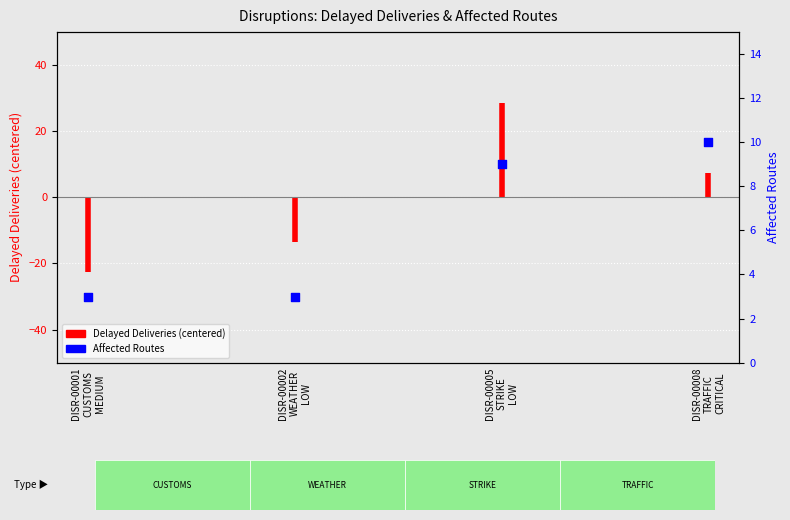

Approximately how many times larger is the value at DISR-00005 STRIKE LOW compared to DISR-00001 CUSTOMS MEDIUM?

3.0